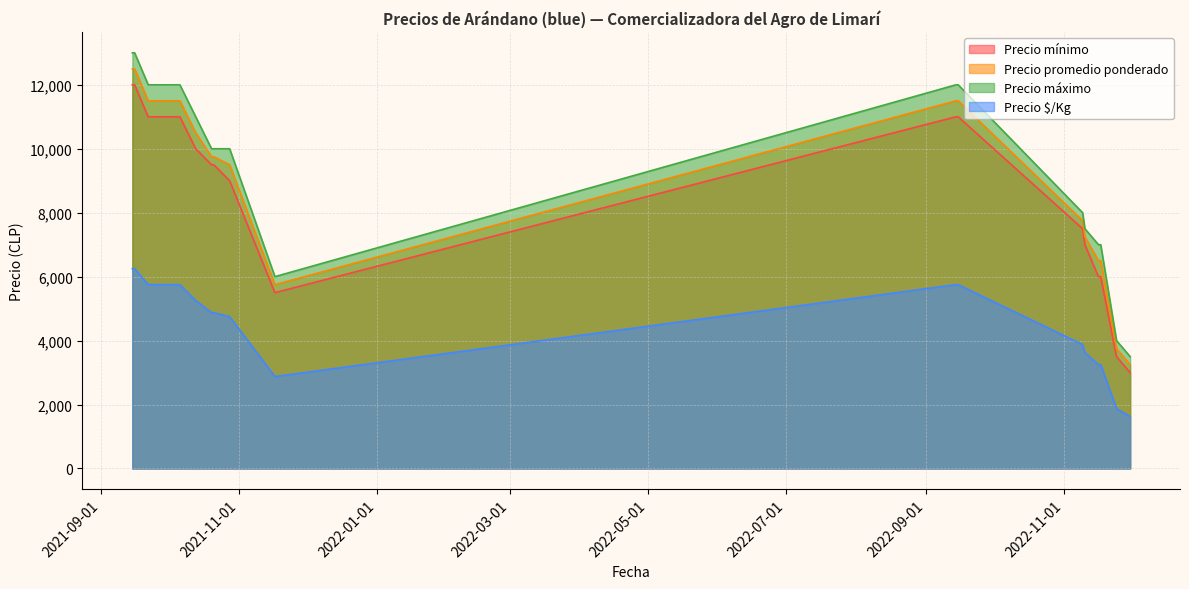

What is the label of the 16th point from the left?

2022-11-24